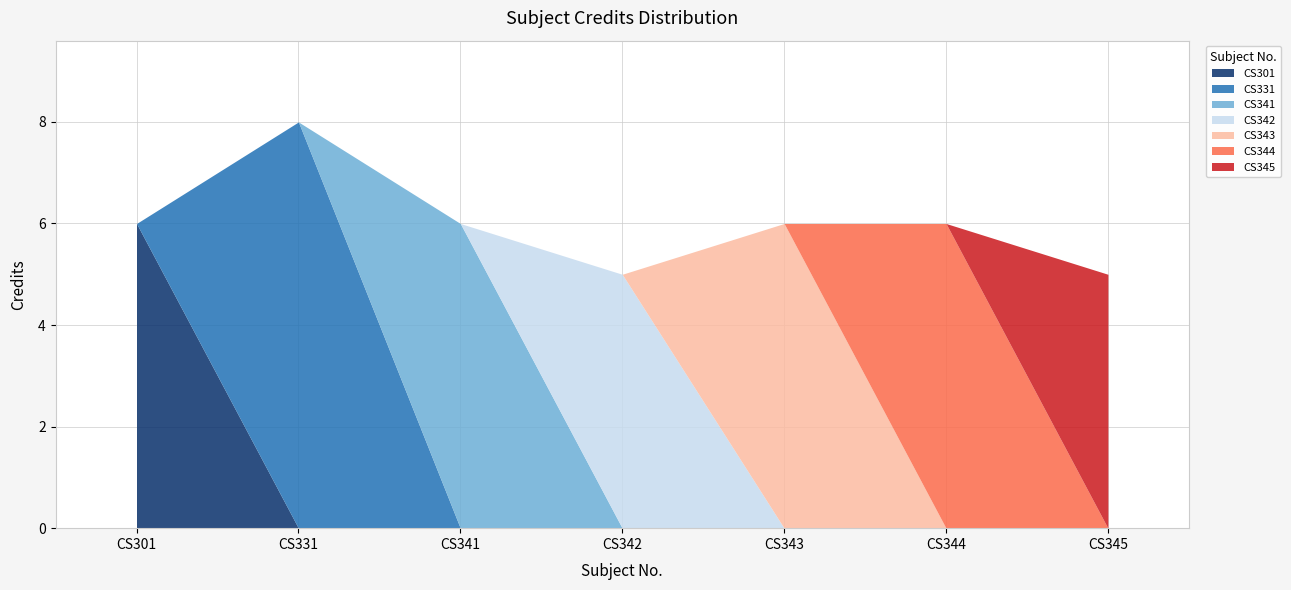

True or false: there are more than 2 points higher than both neighbors.

False